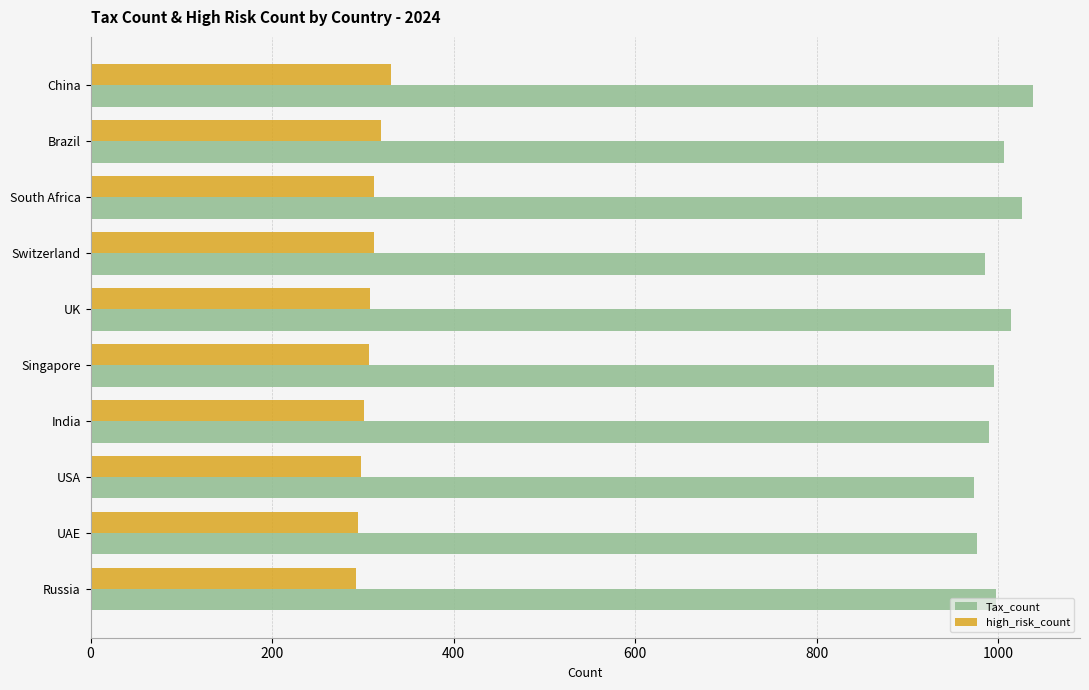

What is the total value across all series at Brazil?

1326